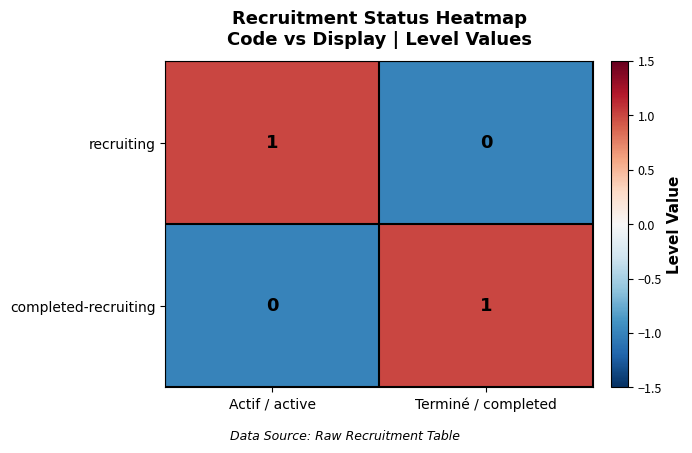

Is the value of recruiting at Actif / active greater than the value of completed-recruiting at Actif / active?

Yes